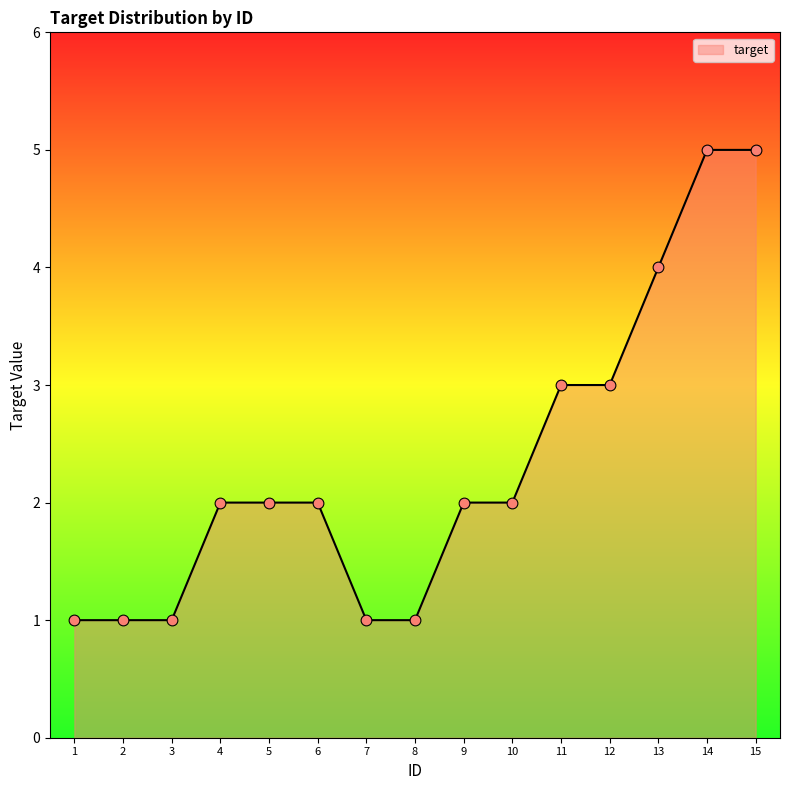

What is the ratio of the value at 14 to the value at 2?

5.0